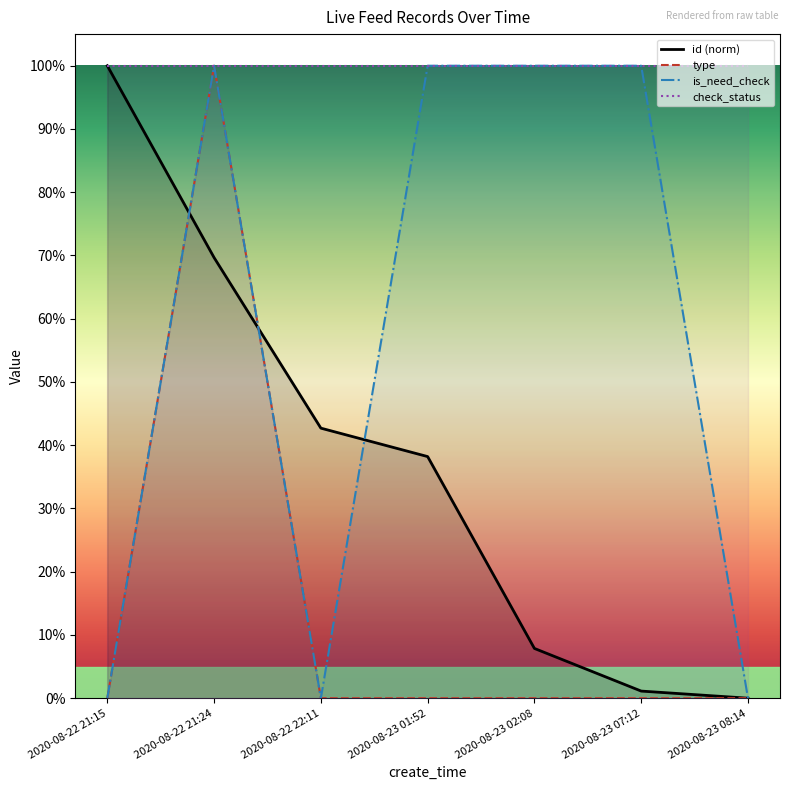

After their last crossing, which series has the higher values: id or is_need_check?

is_need_check